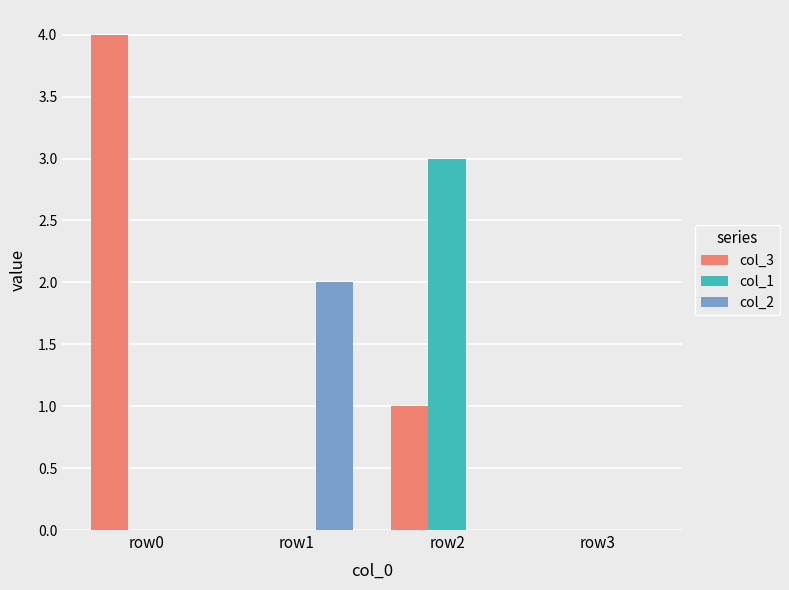

Is it true that col_3 equals 1 at row2?

True